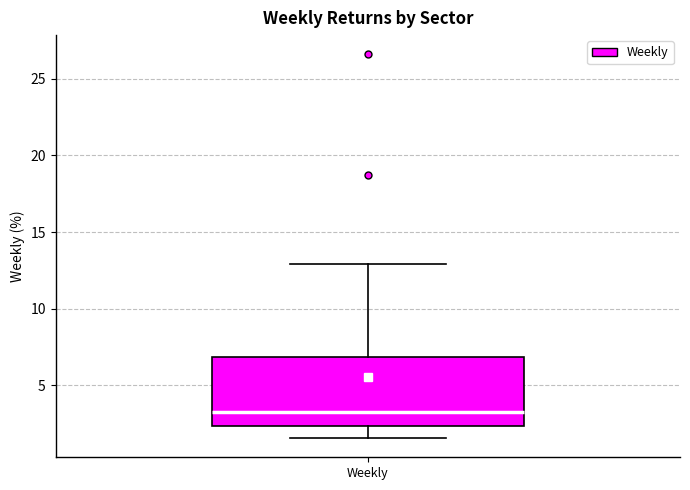

Read this box plot against the y-axis: the position of the median line, the range covered by the box, and the ends of both whiskers. The values are not printed on the chart, so give them approximately, as read against the axis.

median 3.5, box 2.5 to 7.0, whiskers 1.5 to 13.0